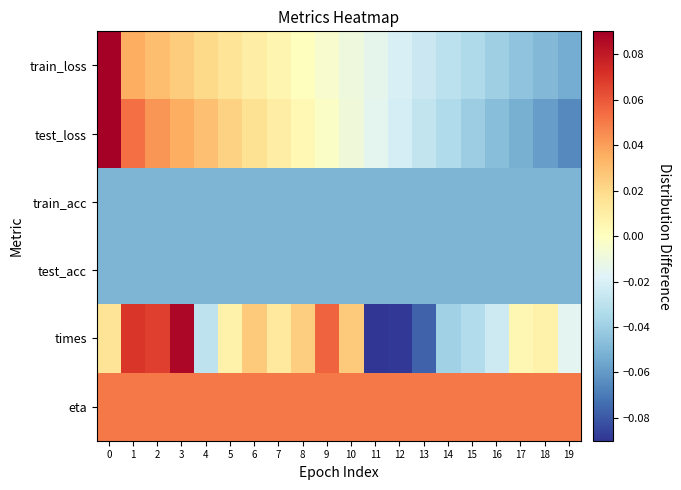

Between 4 and 19, which is larger?

4